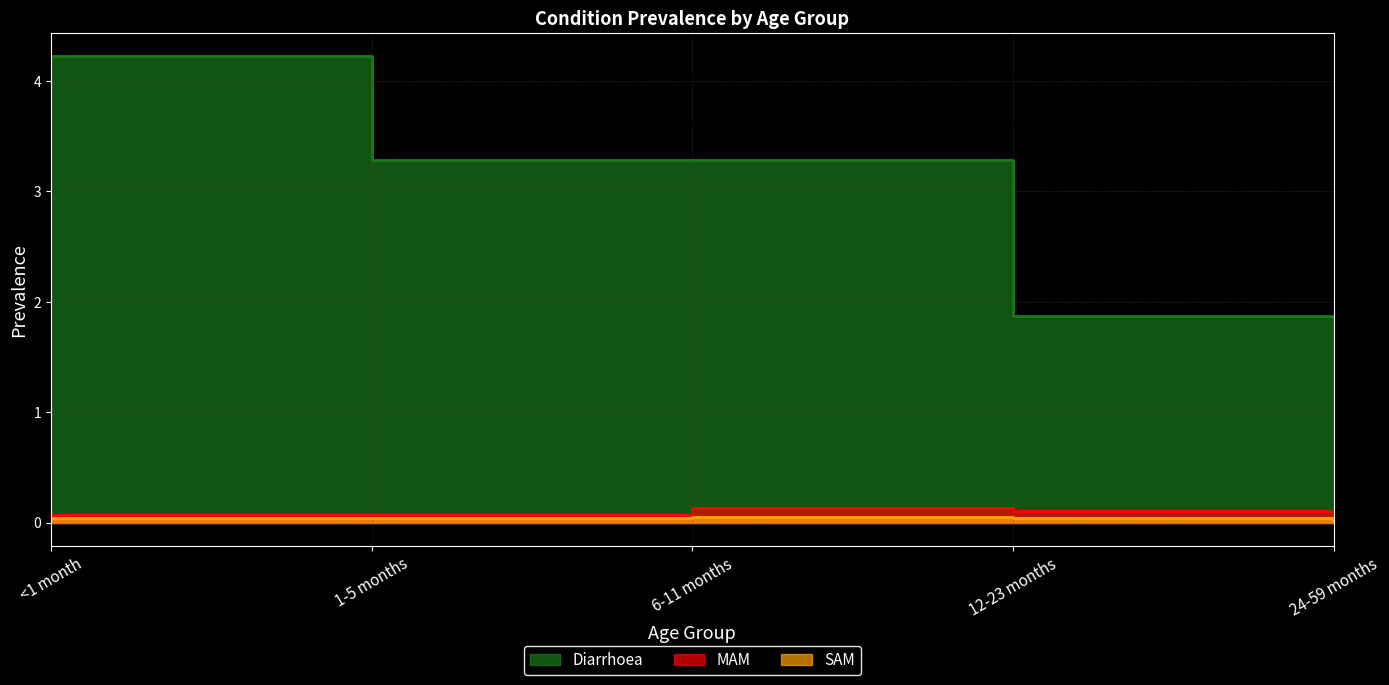

Count the SAM values in the range 0 to 1.

5